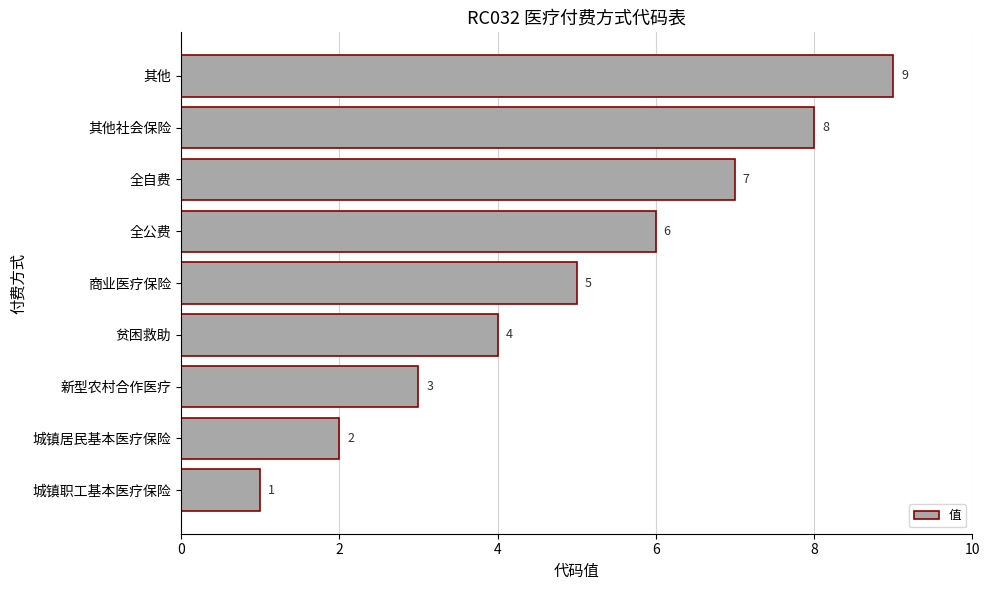

List the labels in order of value, smallest first.

城镇职工基本医疗保险, 城镇居民基本医疗保险, 新型农村合作医疗, 贫困救助, 商业医疗保险, 全公费, 全自费, 其他社会保险, 其他